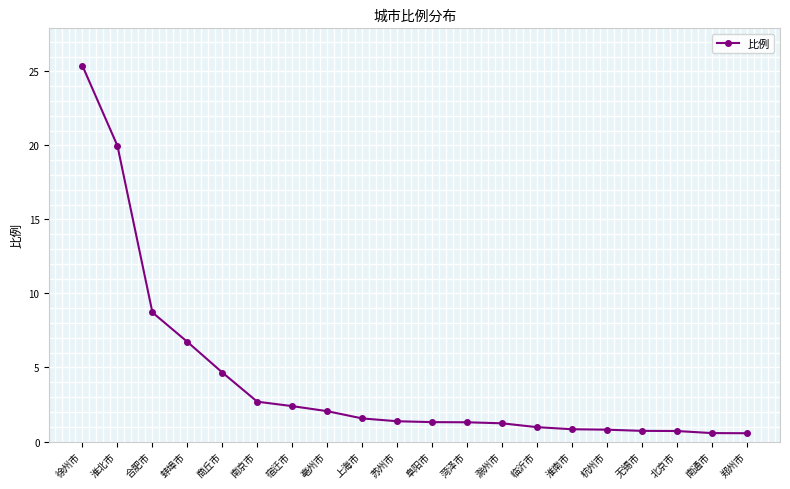

What is the difference between the maximum and second lowest values?

24.8